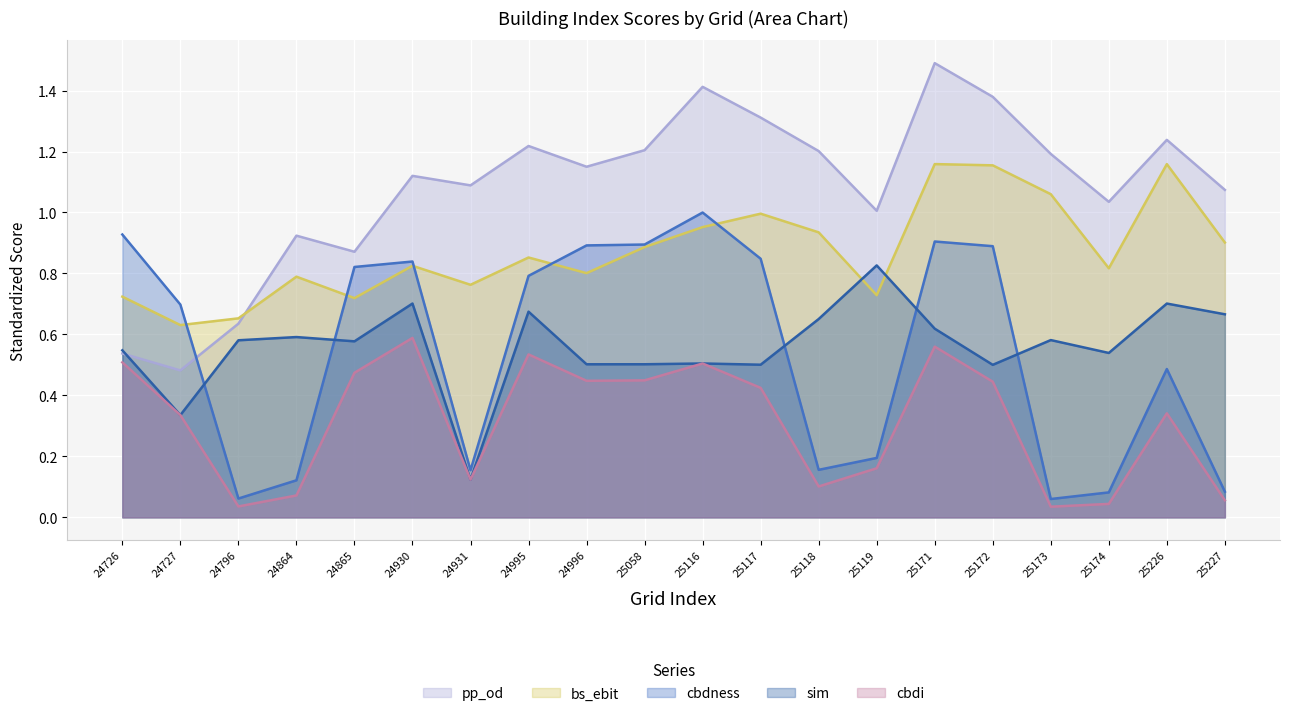

What is the sum of all cbdi values?

6.2